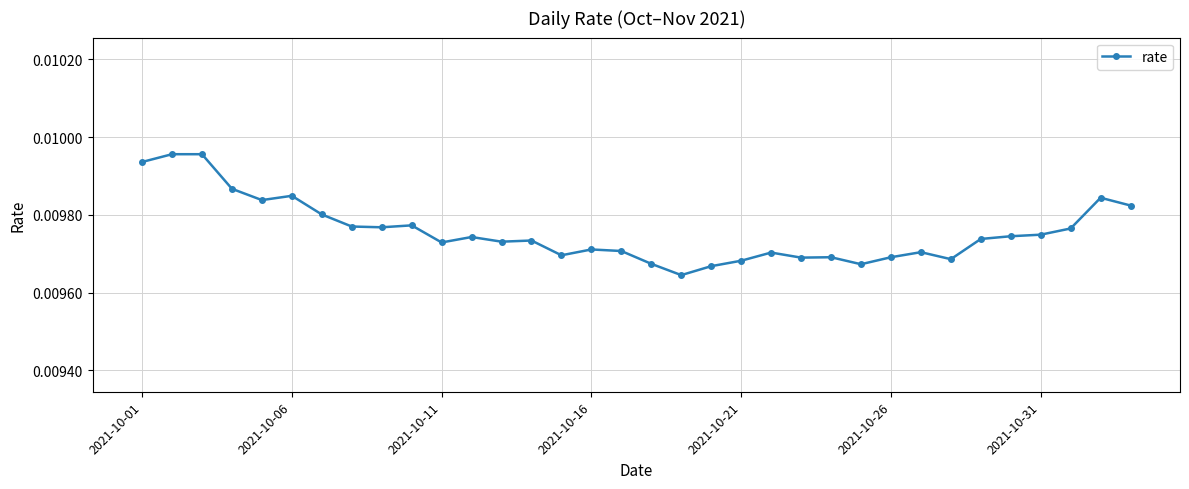

How many series are shown in this chart?

1